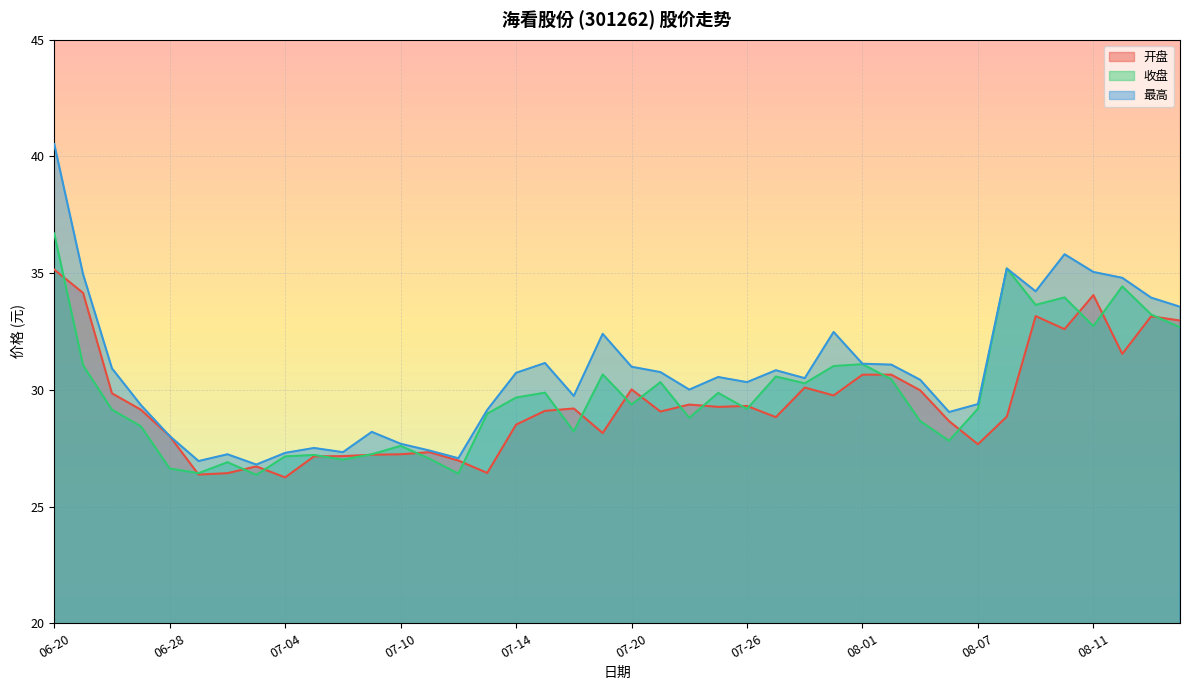

Reading left to right, what are all the values shown in this chart?

开盘: 35.1	34.1	29.9	29.1	28.0	26.4	26.4	26.7	26.2	27.1	27.2	27.2	27.2	27.3	27.0	26.4	28.5	29.1	29.2	28.1	30.0	29.1	29.4	29.3	29.3	28.8	30.1	29.8	30.6	30.6	30.0	28.7	27.7	28.9	33.2	32.6	34.1	31.5	33.1	33.0
收盘: 36.7	31.1	29.1	28.4	26.6	26.4	26.9	26.4	27.1	27.2	27.0	27.2	27.6	27.1	26.4	29.0	29.7	29.9	28.2	30.7	29.4	30.3	28.8	29.9	29.2	30.6	30.3	31.0	31.1	30.4	28.7	27.8	29.2	35.2	33.6	34.0	32.7	34.4	33.2	32.7
最高: 40.5	35.0	30.9	29.4	28.0	26.9	27.2	26.8	27.3	27.5	27.3	28.2	27.7	27.4	27.1	29.1	30.7	31.1	29.7	32.4	31.0	30.8	30.0	30.6	30.3	30.8	30.5	32.5	31.1	31.1	30.4	29.1	29.4	35.2	34.2	35.8	35.0	34.8	34.0	33.6